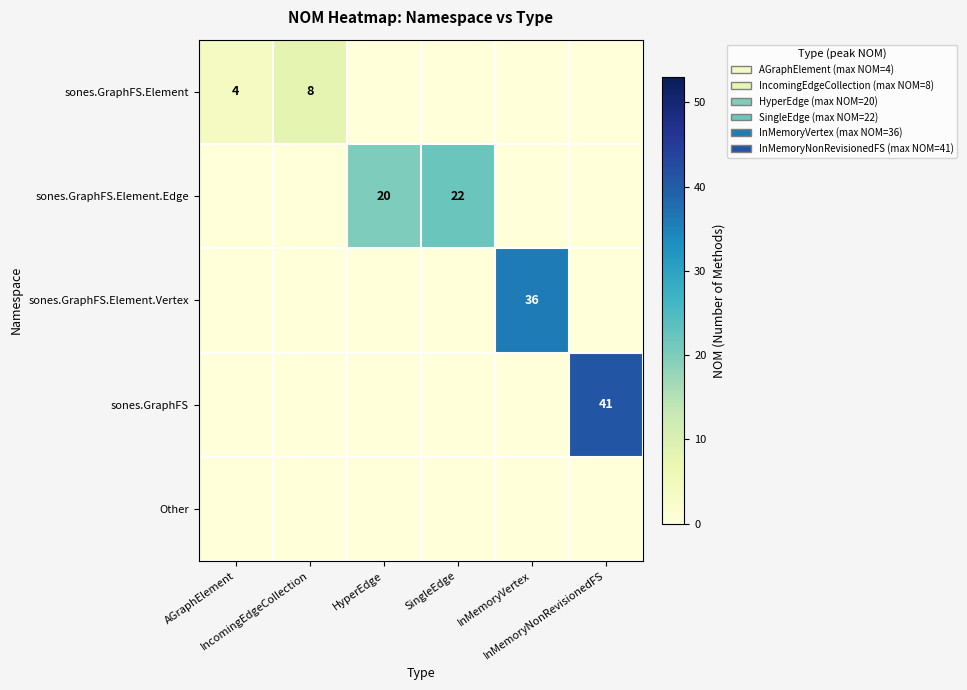

Which category has the highest value in the sones.GraphFS.Element.Vertex series?

InMemoryVertex